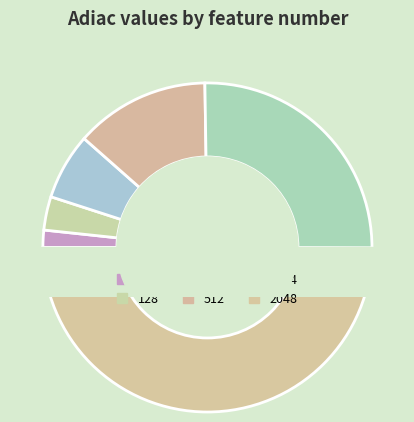

Is it true that 128 is 3% of the pie?

True